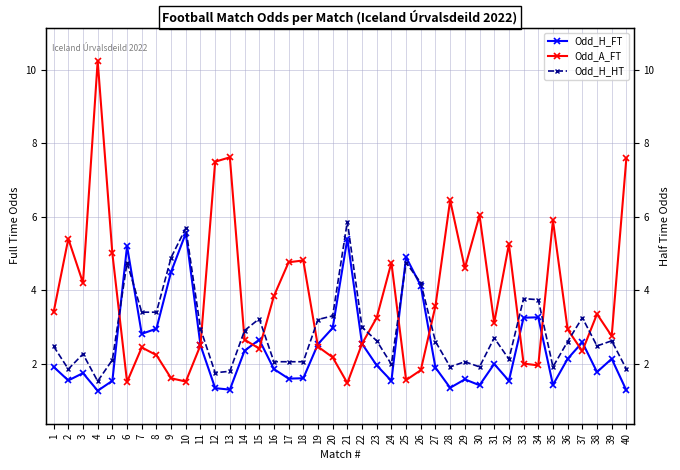

Between which two adjacent categories do Odd_H_HT and Odd_H_FT first intersect?

5 and 6